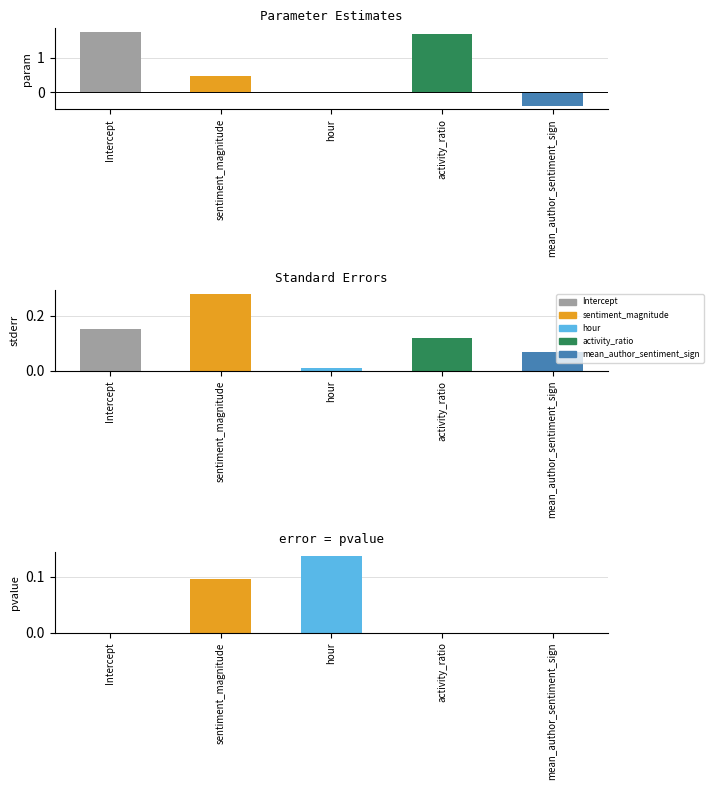

What is the label of the 3rd bar from the right?

hour